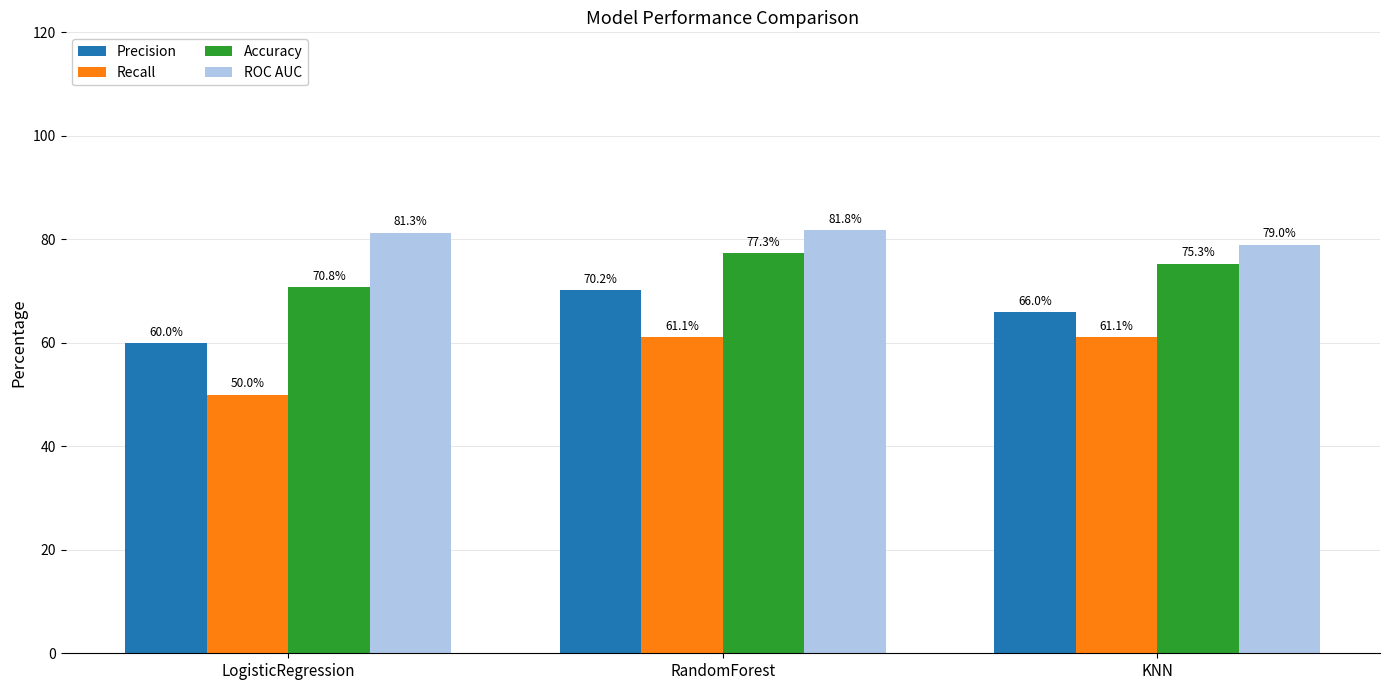

Rank the categories by Precision value from lowest to highest.

LogisticRegression, KNN, RandomForest